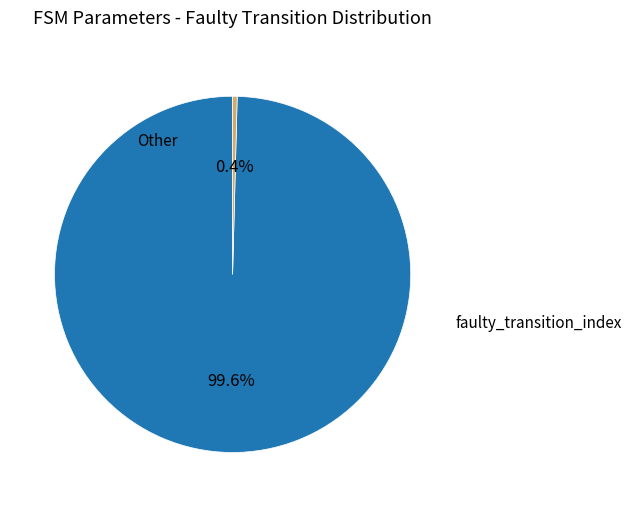

Does any single category account for the majority?

Yes